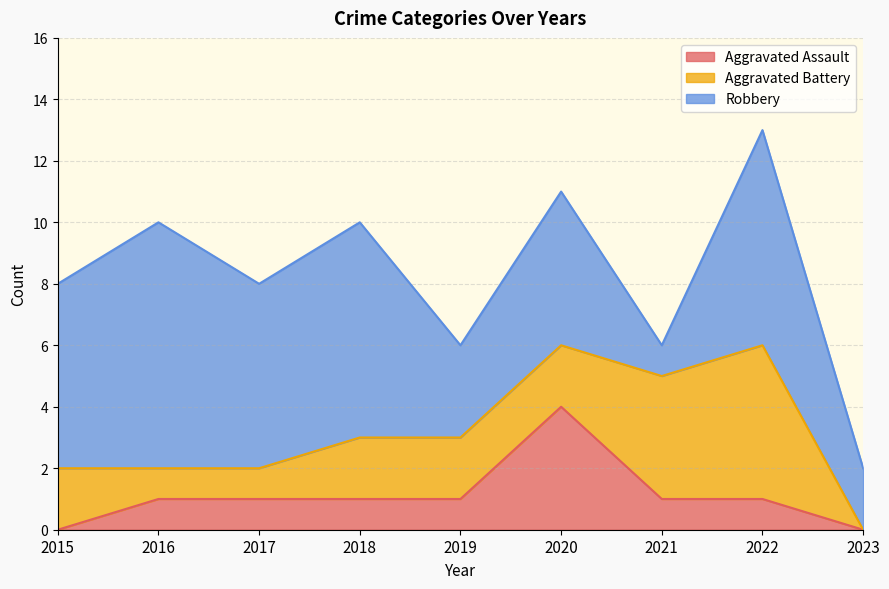

What is the difference between the maximum and minimum values in the Aggravated Assault series?

4